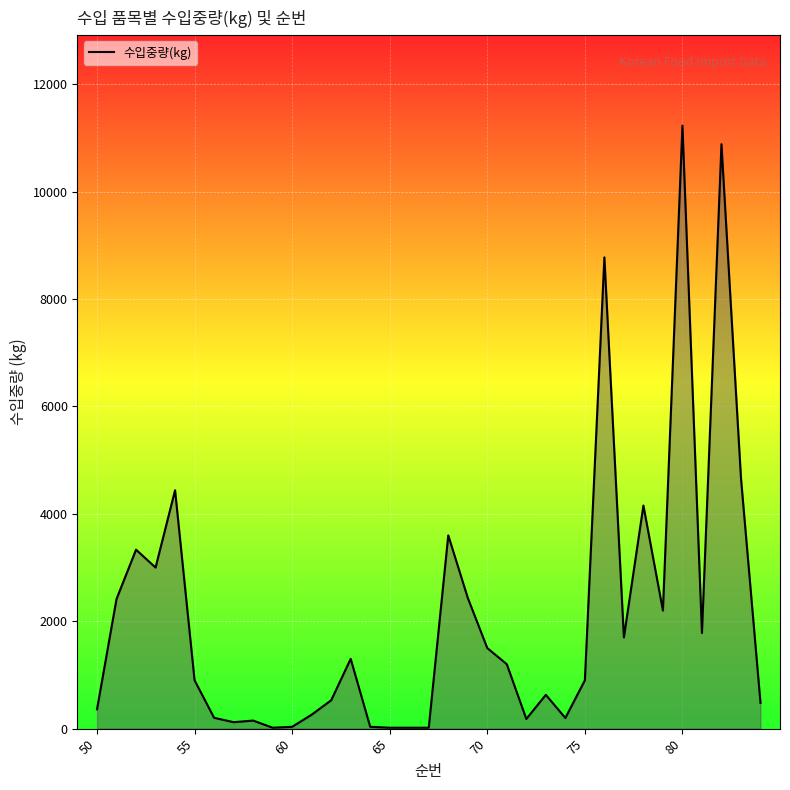

The value at 75 is 325. True or false?

False